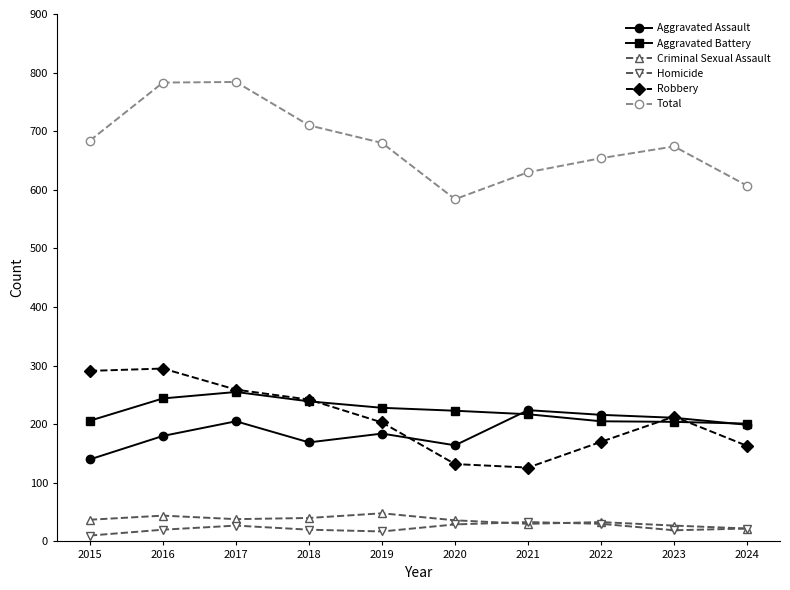

What is the minimum value for Homicide?

10